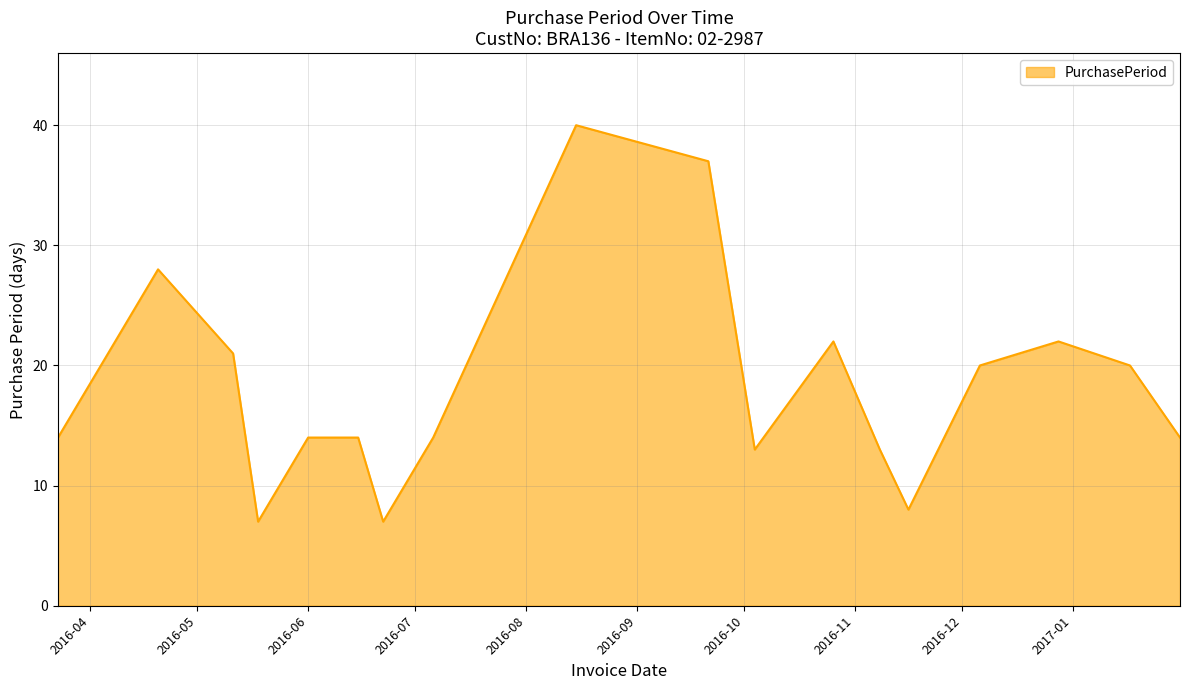

What is the minimum value shown in the chart?

7